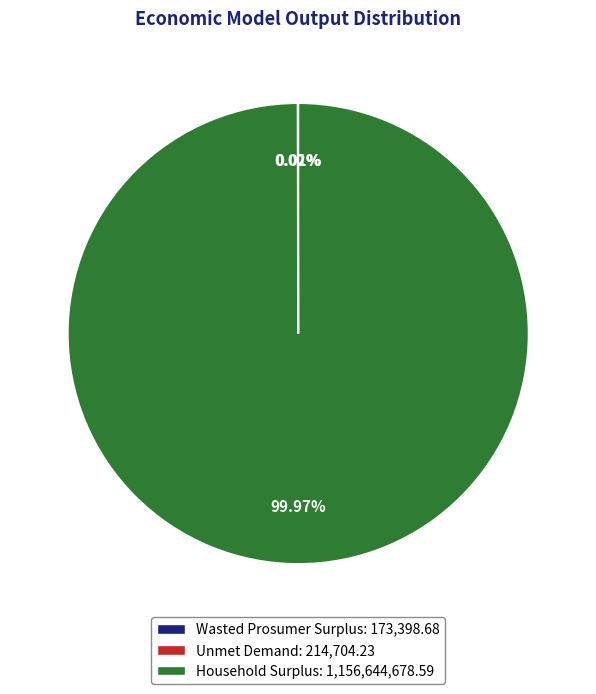

Does Household Surplus: 1,156,644,678.59 account for over 50% of the chart?

Yes